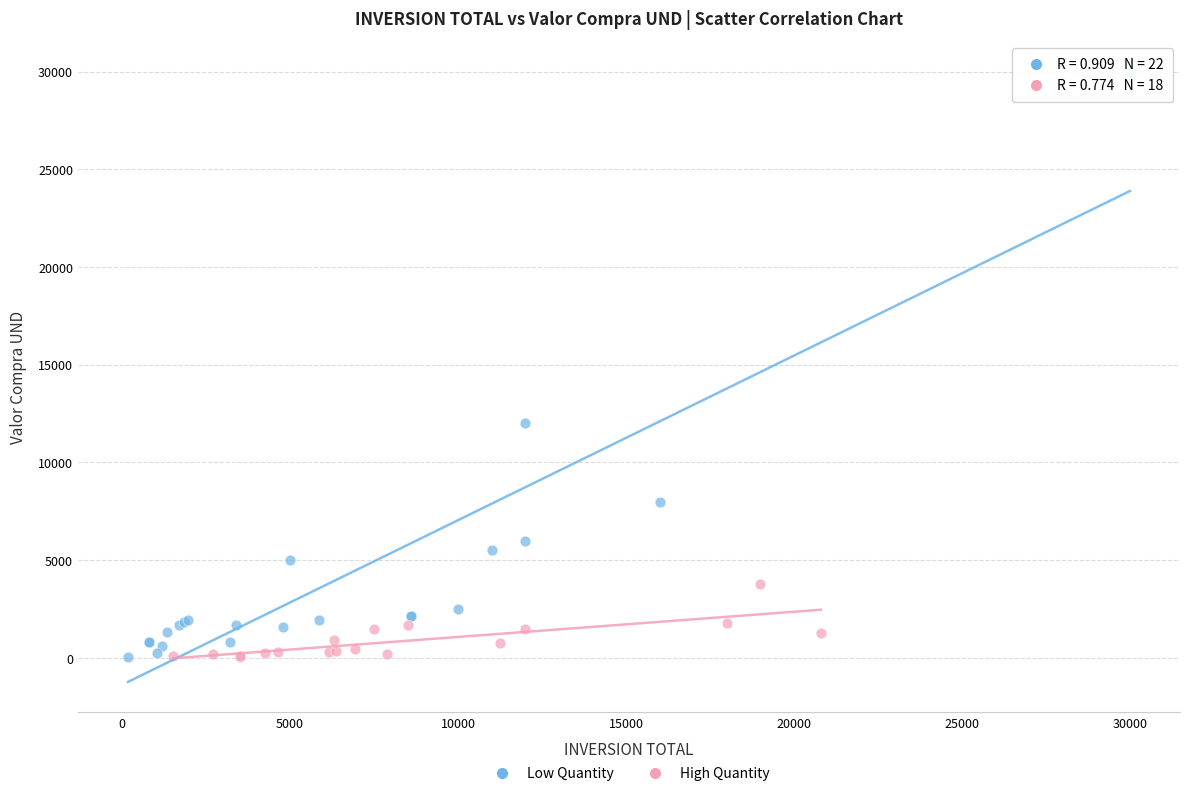

Which series reaches the maximum Y coordinate?

Low Quantity